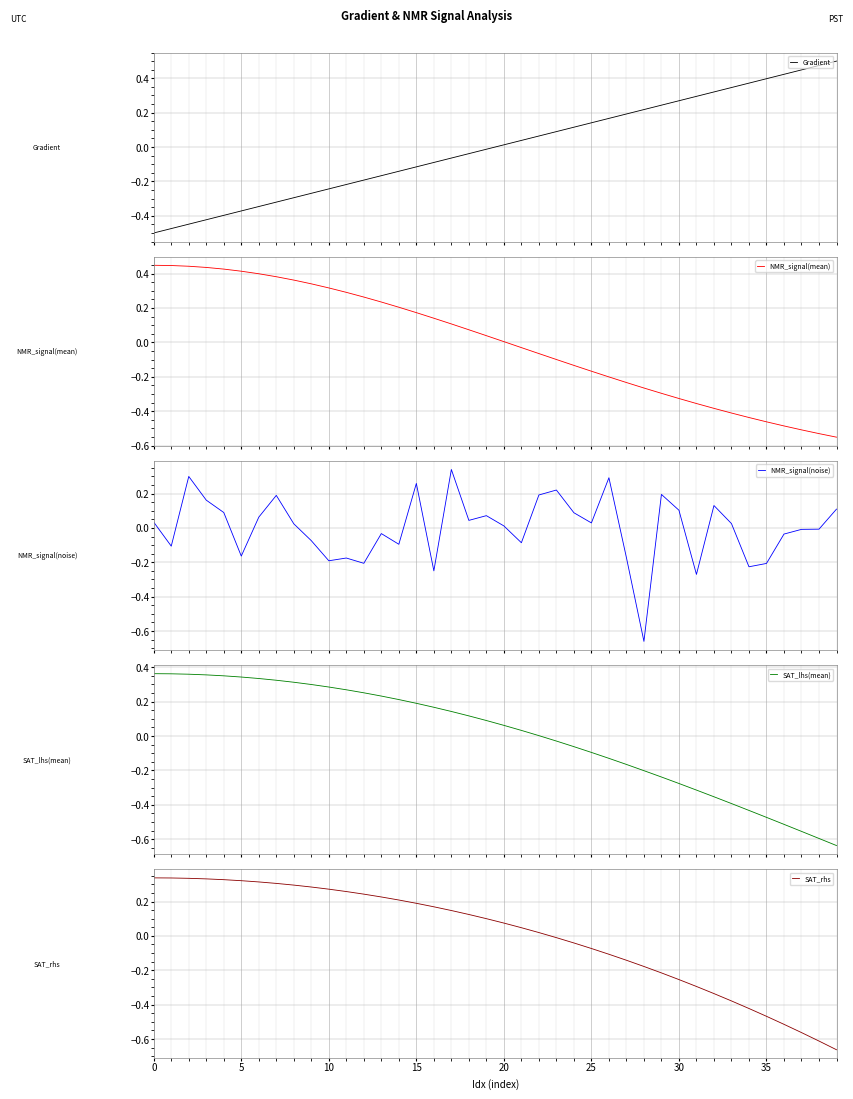

What is the value of the NMR_signal(mean) point at the 30th from the left?

-0.3